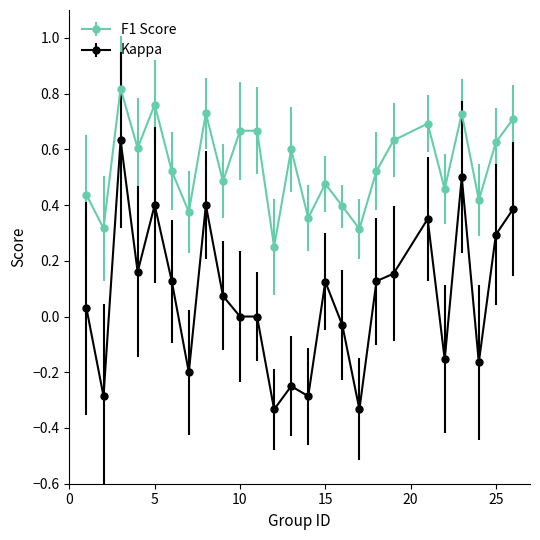

Which series has the widest spread of values?

Kappa